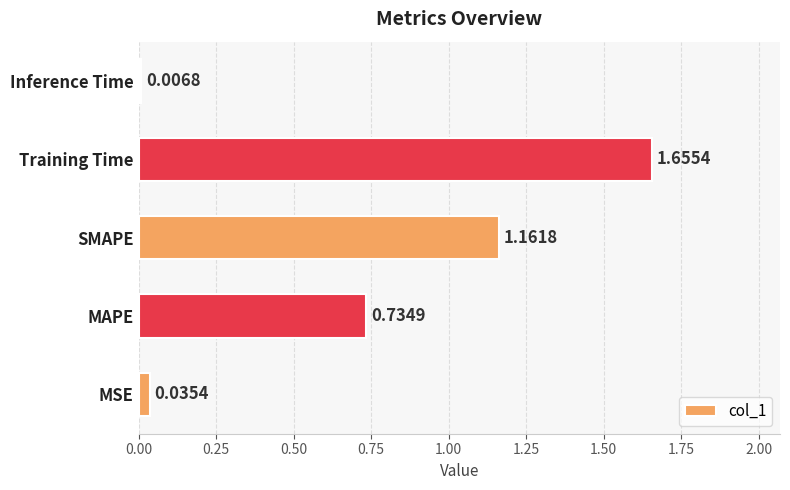

What is the difference between the second highest and second lowest values?

1.1